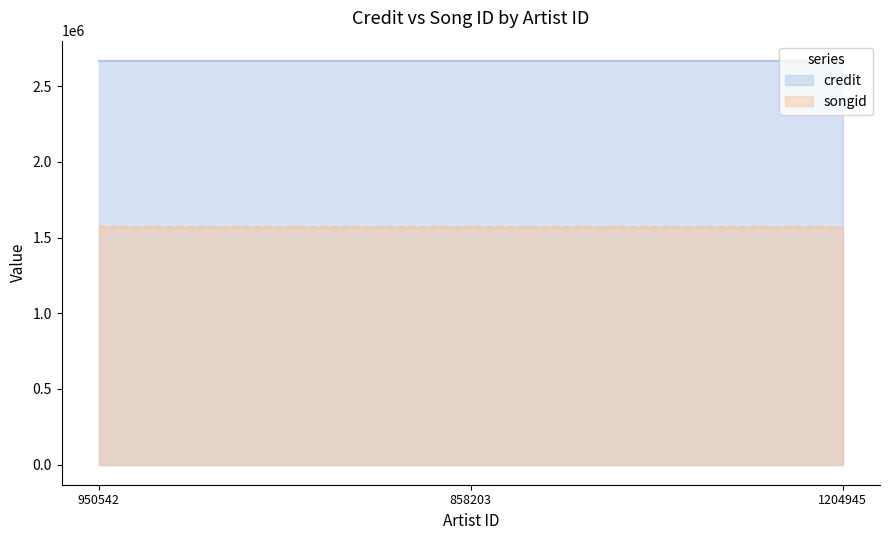

Between 950542 and 858203, which is larger?

950542